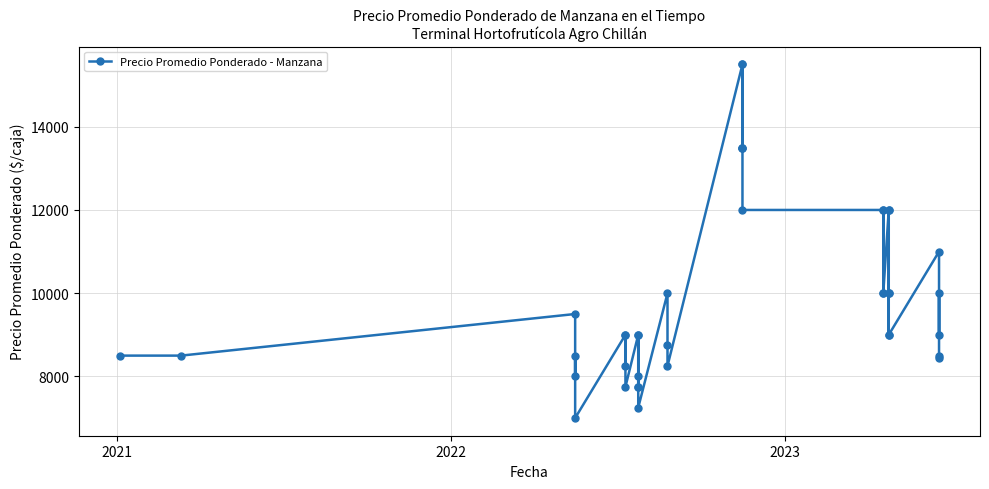

Reading right to left, transcribe all the data shown in this chart.

8500	8444	10000	9000	11000	9000	10000	12000	9000	10000	12000	10000	12000	10000	12000	12000	13500	13500	15500	13500	15500	8250	8750	10000	7250	8000	7750	9000	7750	9000	7750	9000	8250	9000	7000	8500	8000	9500	8500	8500